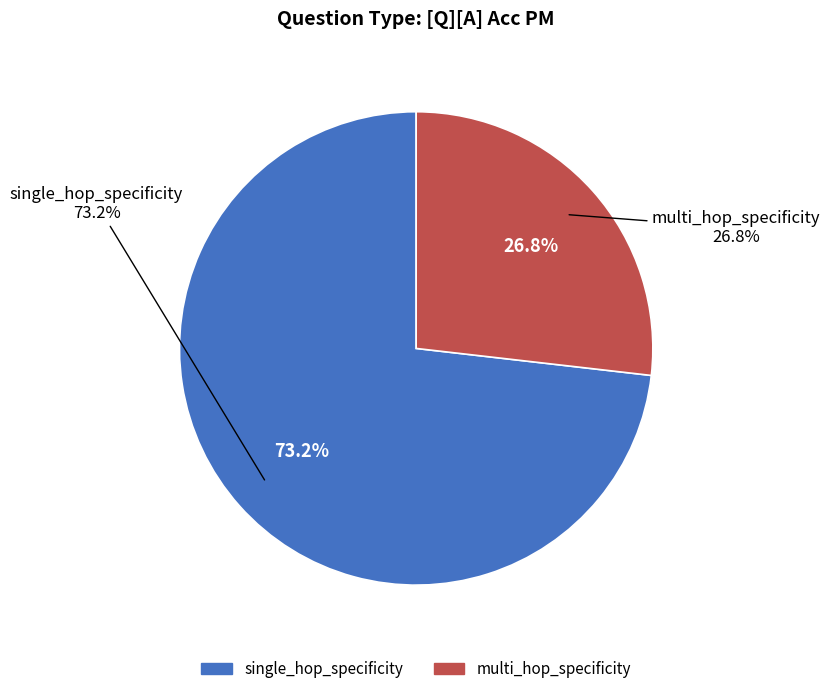

Count the number of slices in the pie.

2